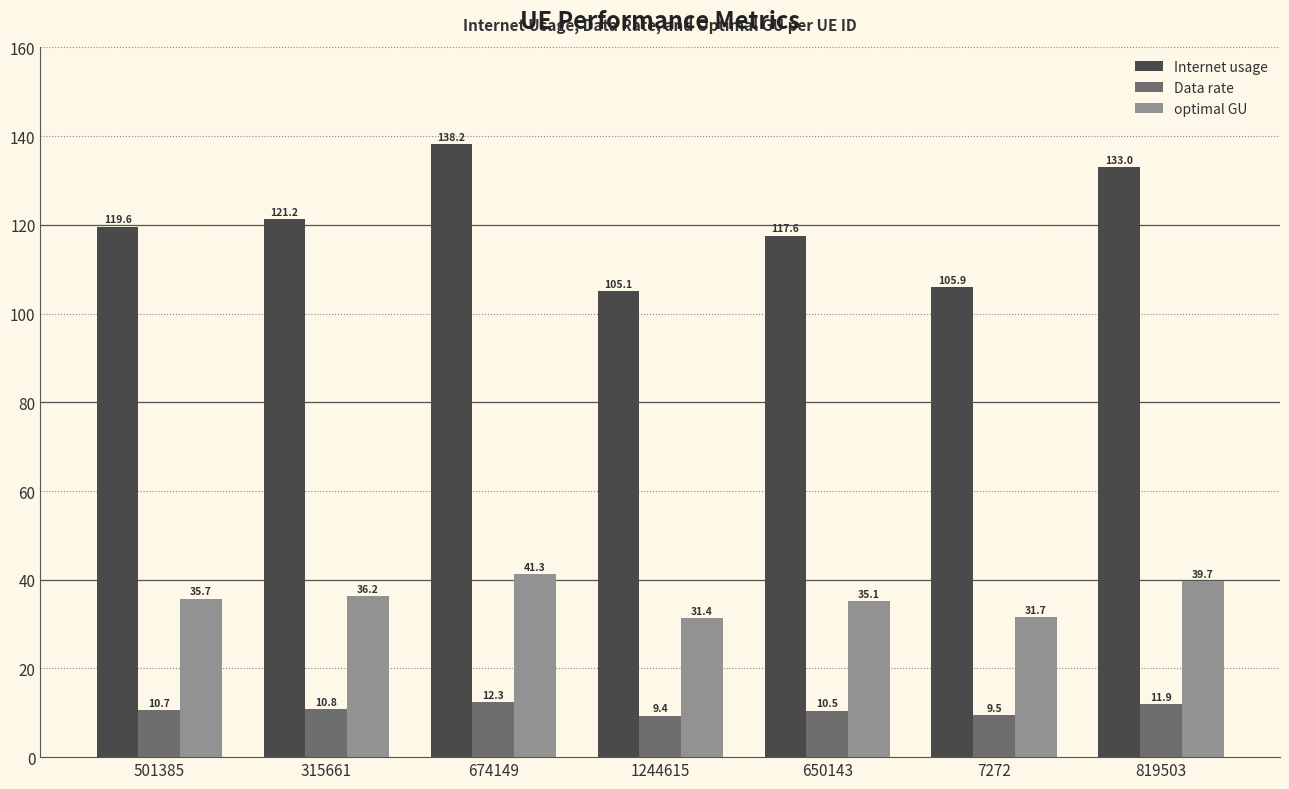

What is the label of the 5th bar from the left?

650143